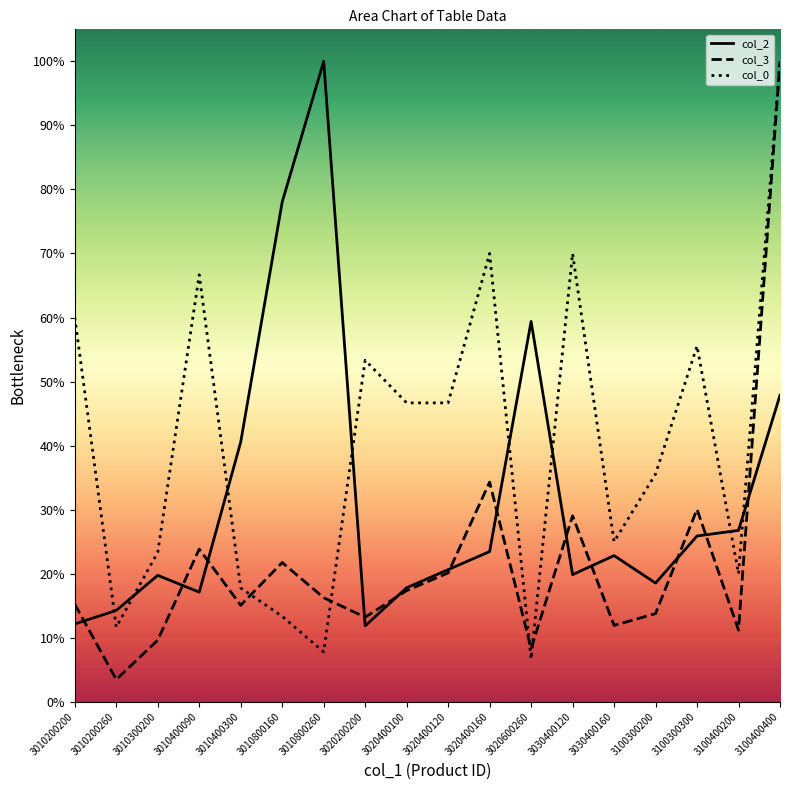

True or false: col_0 has a value of 0.1 at 3010800160.

True